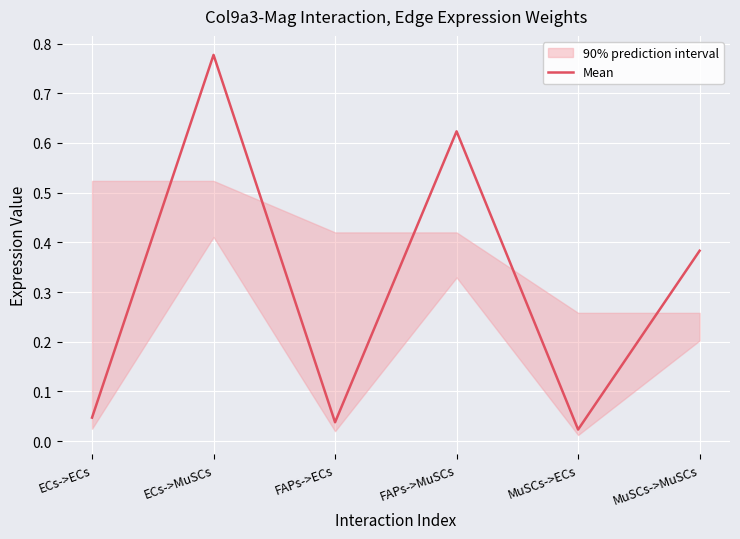

What is the label of the 1st point from the right?

MuSCs->MuSCs